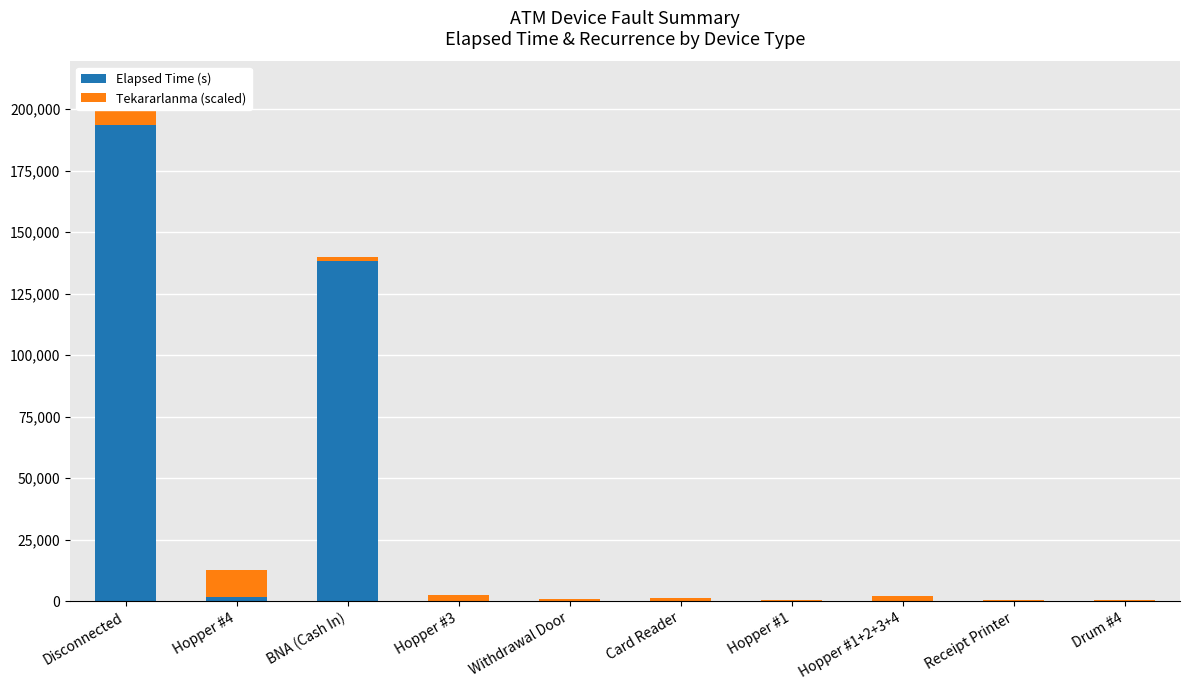

What is the label of the 2nd bar from the right?

Receipt Printer